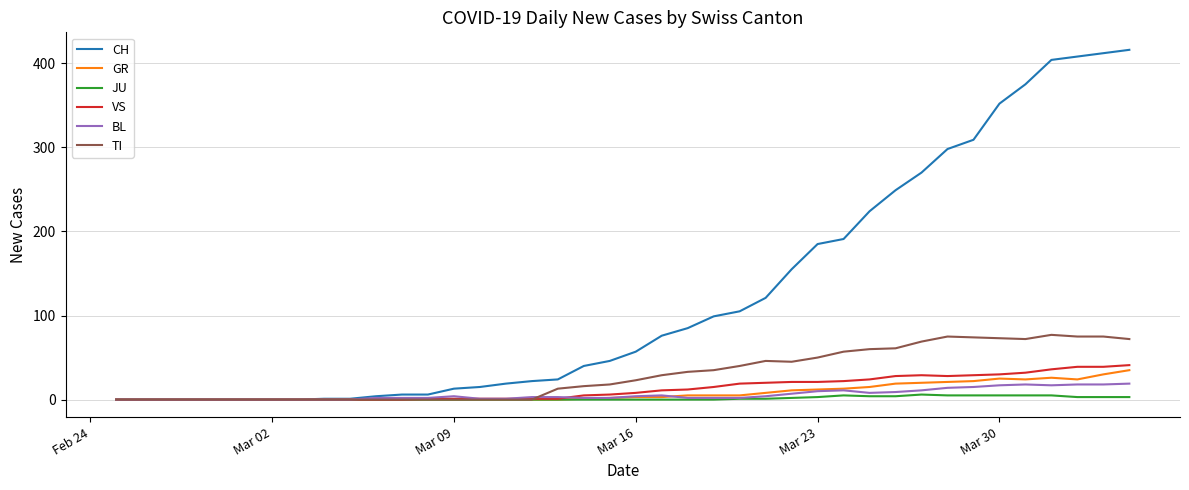

Which series has the largest range (max minus min)?

CH